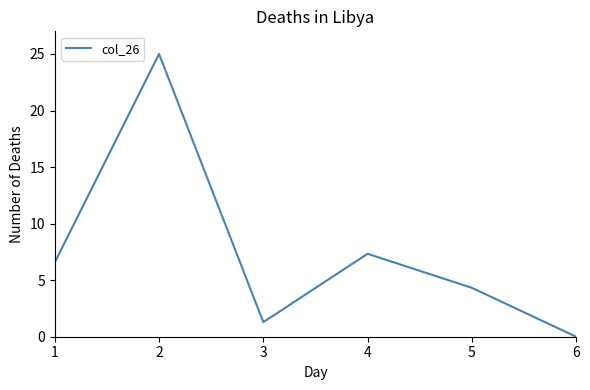

True or false: there are more than 2 points higher than both neighbors.

False